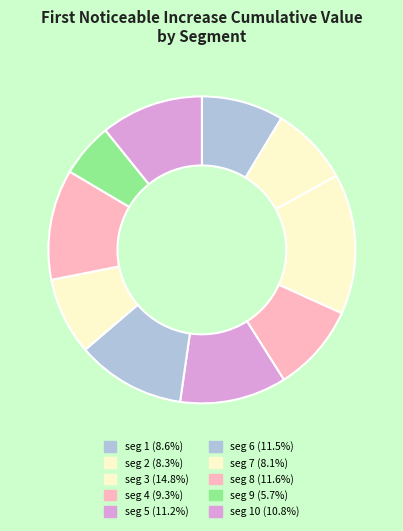

To the nearest percent, what is the average slice percentage?

10%